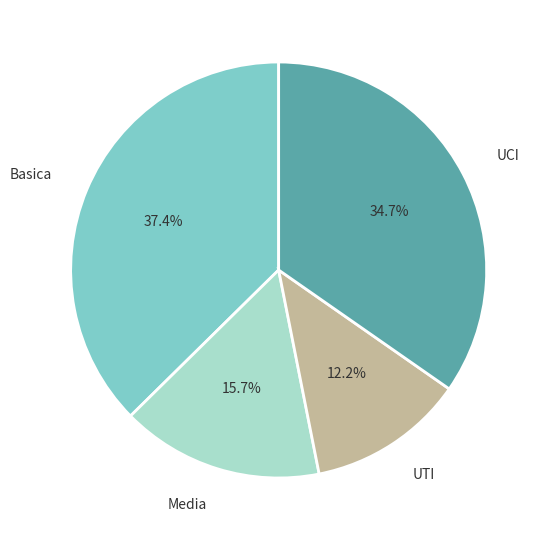

Rank the categories by value from lowest to highest.

UTI, Media, UCI, Basica